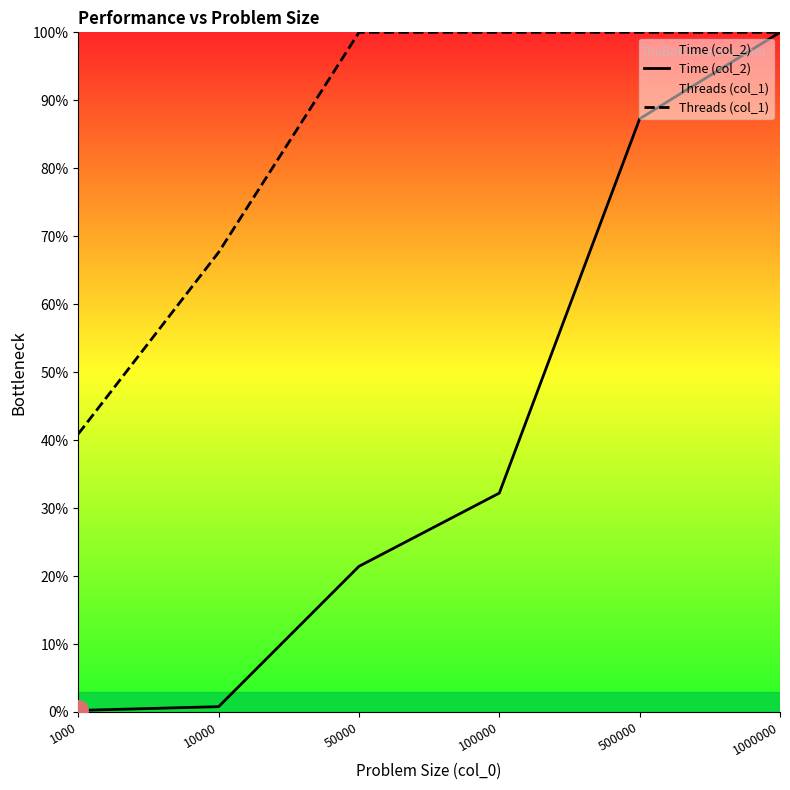

Which series has the largest range (max minus min)?

Time (col_2)